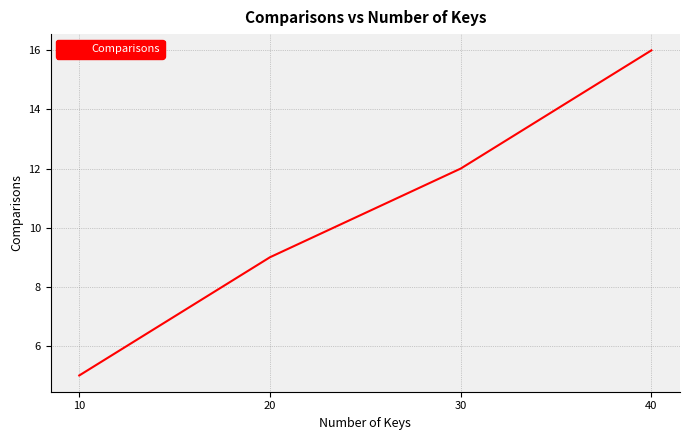

How many values are below 12?

2